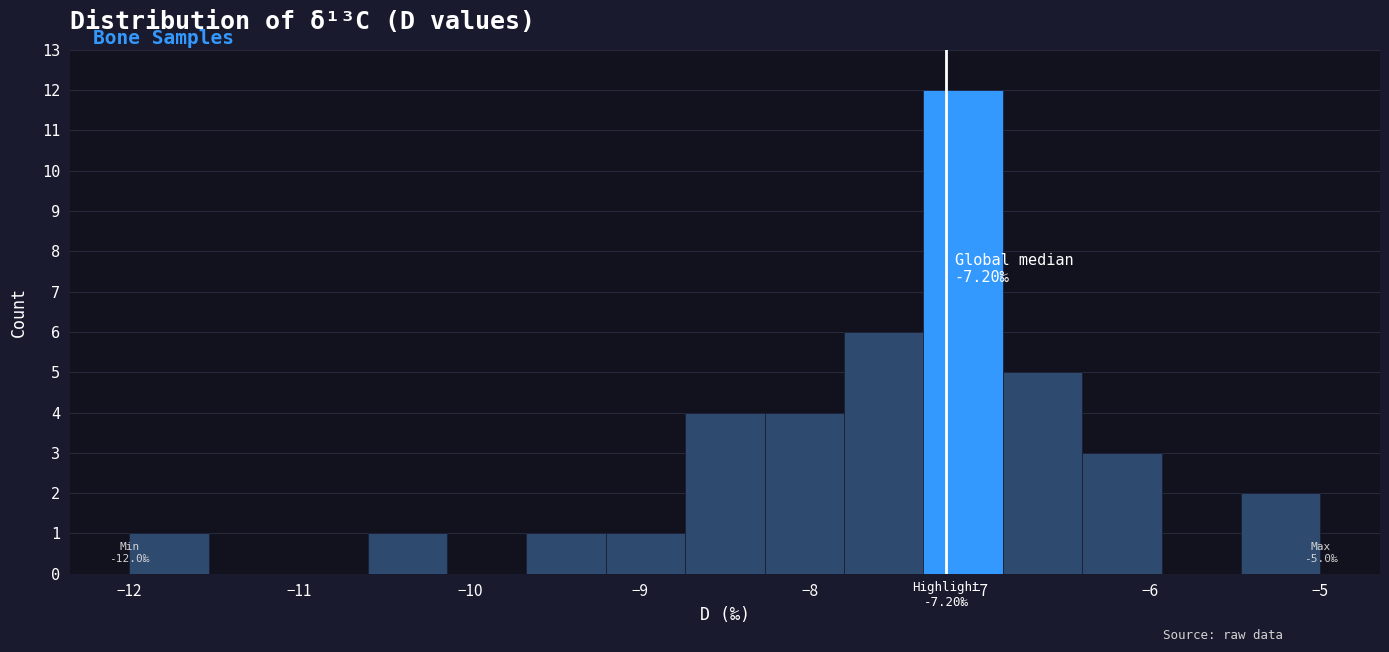

Over which range of the x-axis is the bar tallest?

-7.3 to -6.9